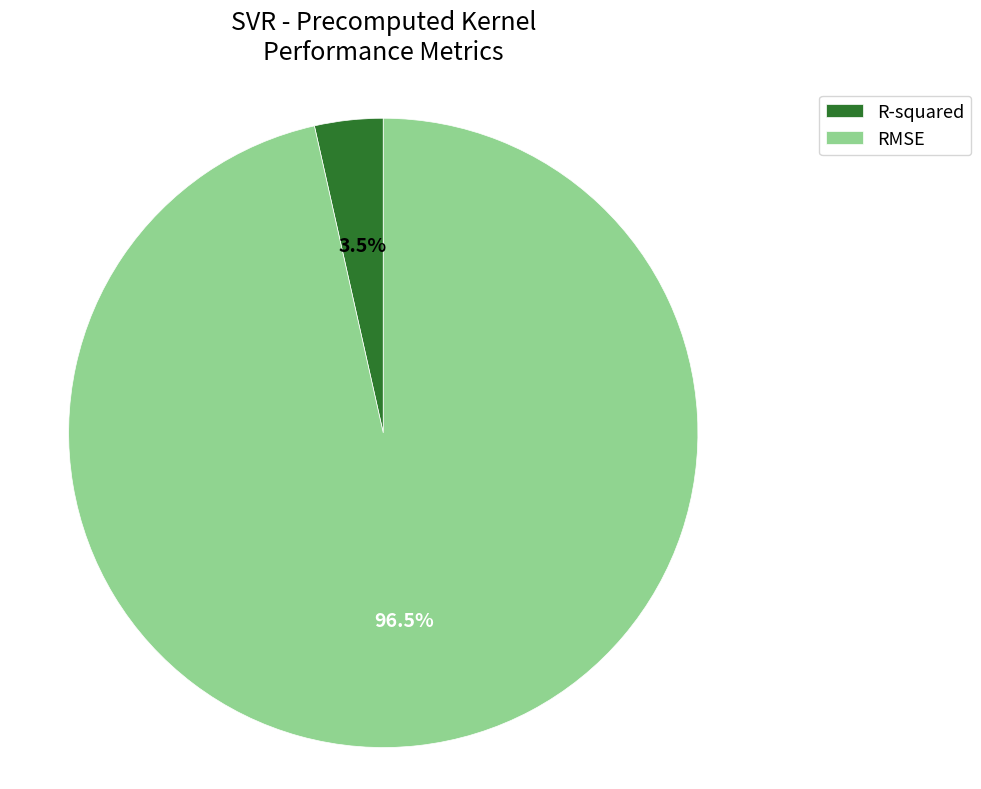

Is R-squared the majority of the pie?

No